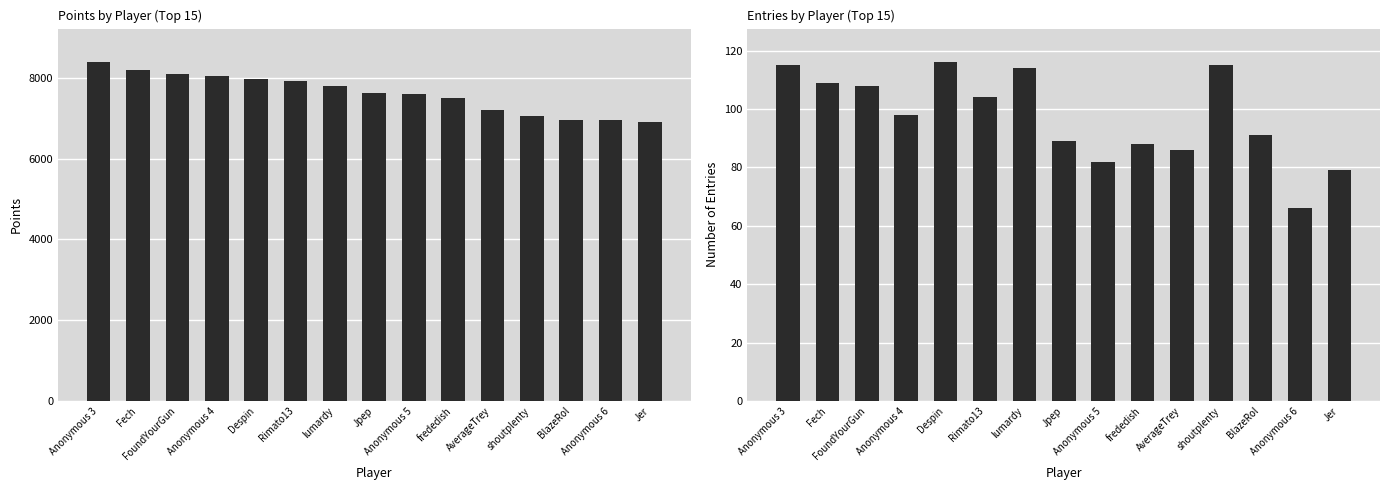

List the series in order of their peak value, highest first.

Points, Entries